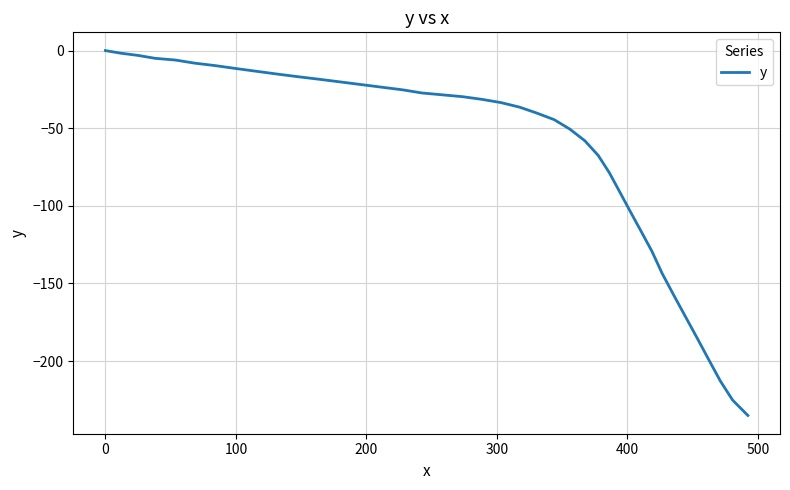

What is the minimum value shown in the chart?

-235.0